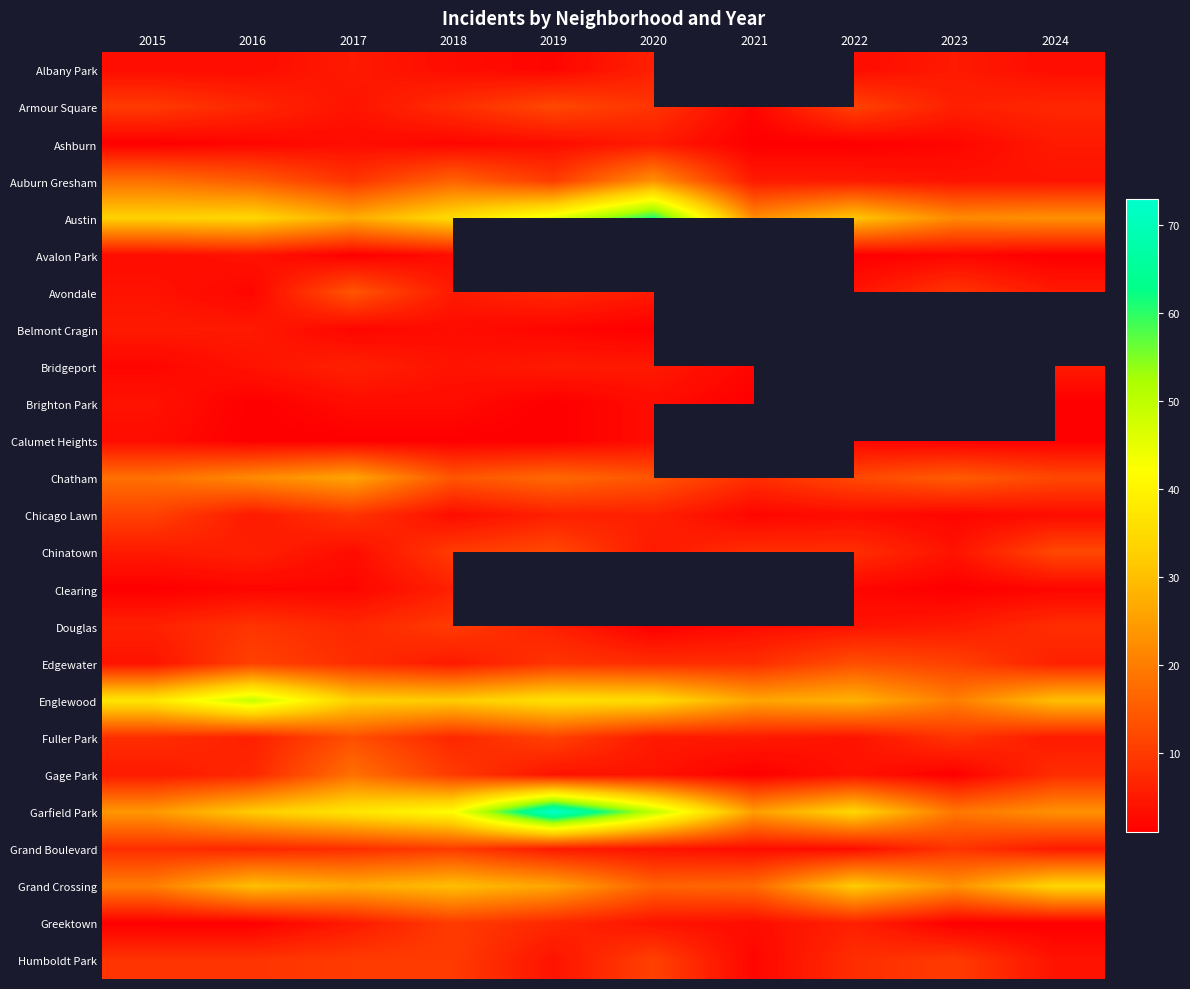

Rank the categories by Gage Park value from highest to lowest.

2017, 2018, 2024, 2016, 2015, 2019, 2020, 2022, 2021, 2023